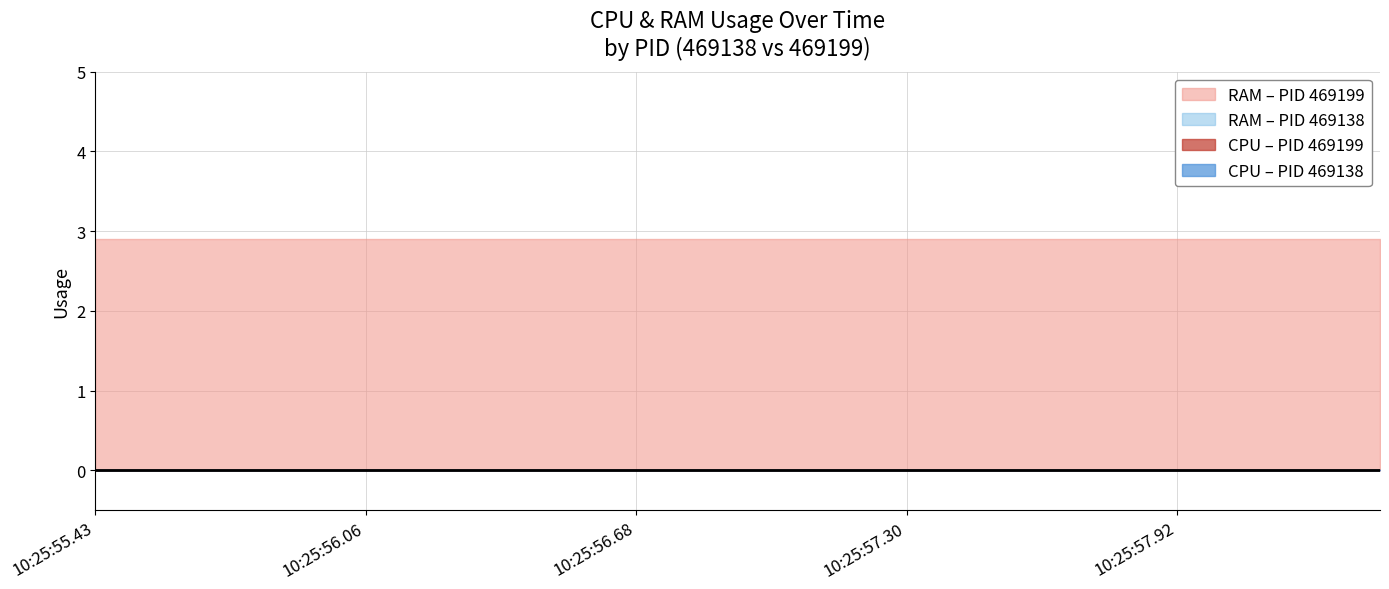

Which series has the largest total across all categories?

RAM